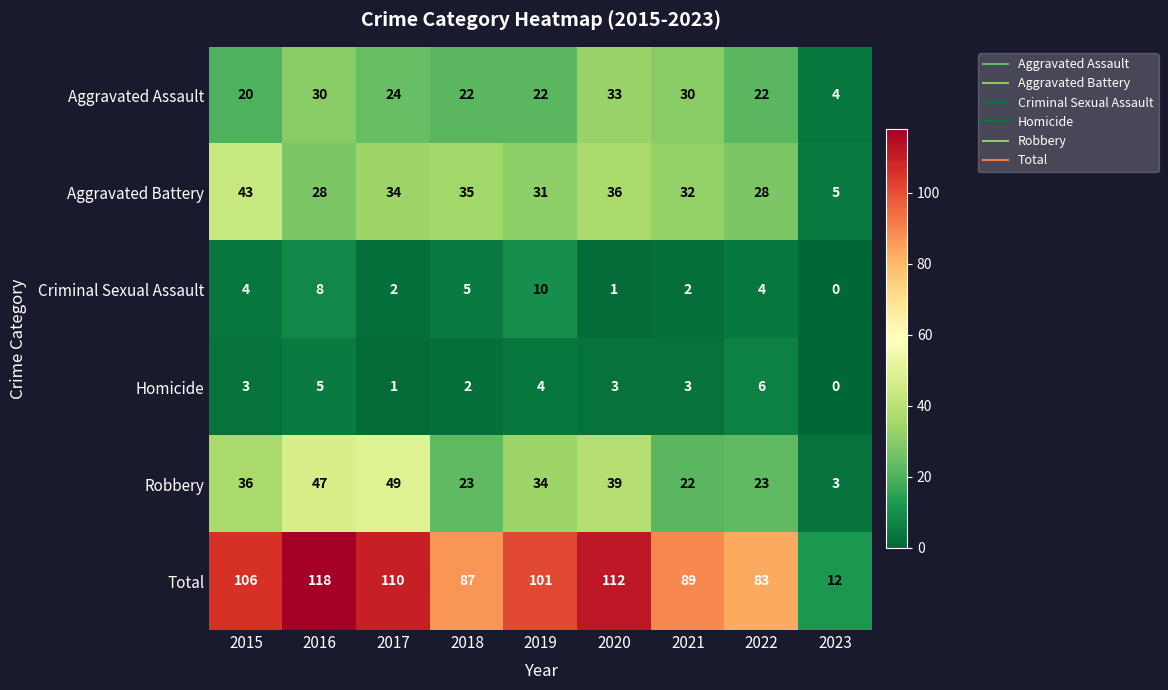

What is the greatest value displayed?

118